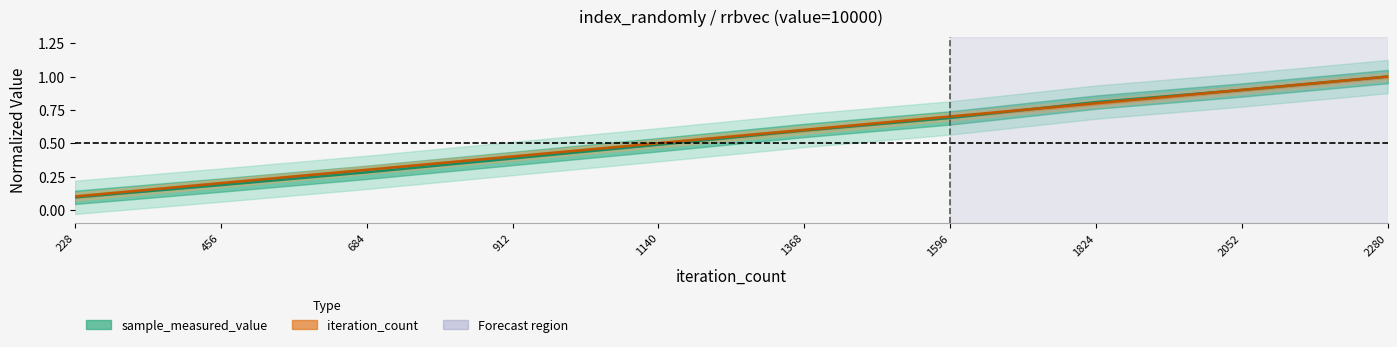

The value at 2280 is 1.0. True or false?

True